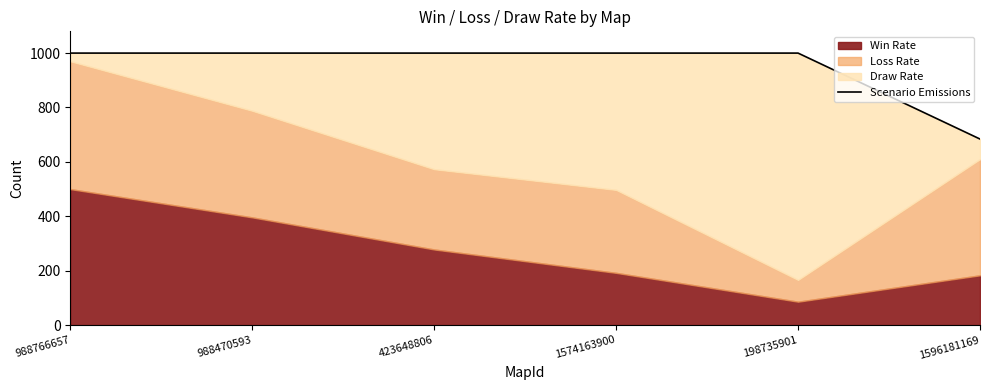

Reading left to right, transcribe all the data shown in this chart.

1000	1000	1000	1000	1000	684